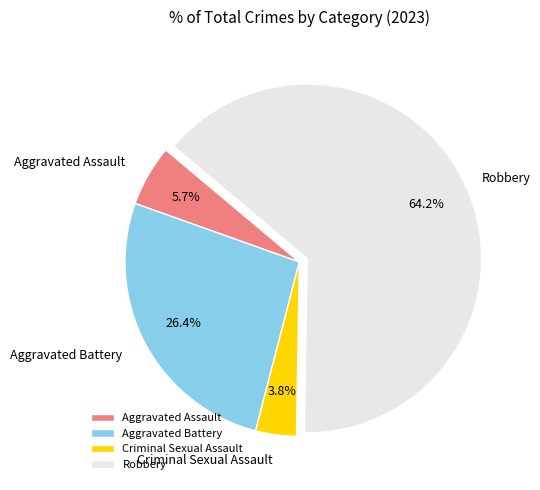

To the nearest percent, what is the average slice percentage?

25%